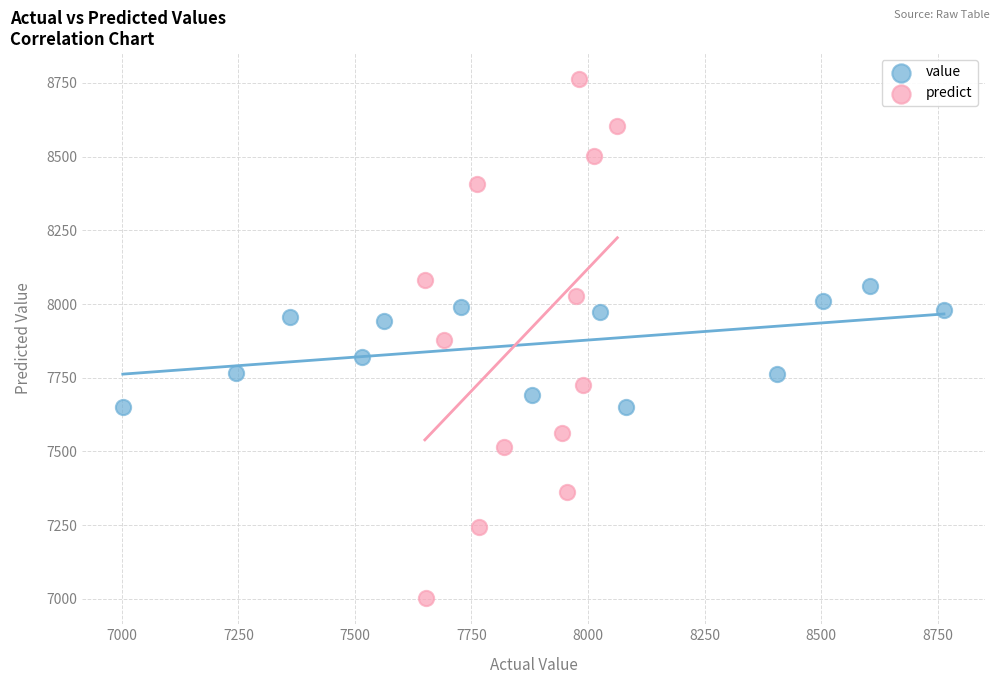

Which series contains the lowest Y value?

predict